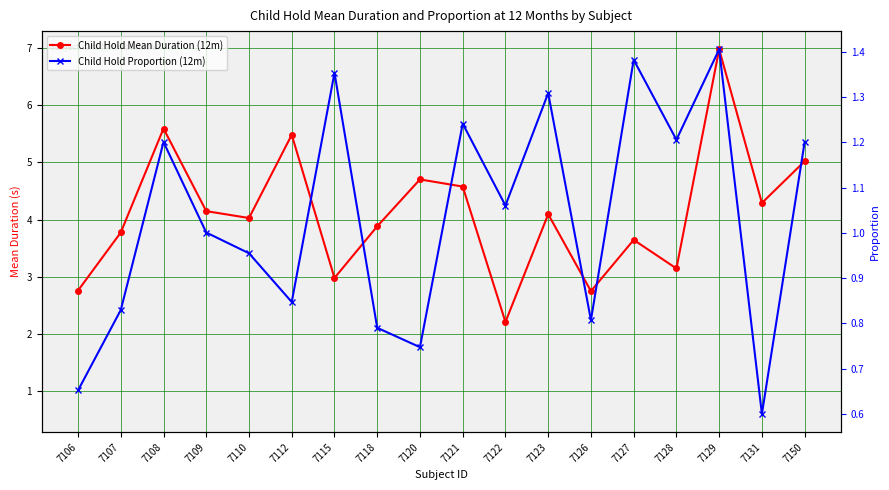

True or false: Child Hold Mean Duration (12m) and Child Hold Proportion (12m) intersect in this chart.

False